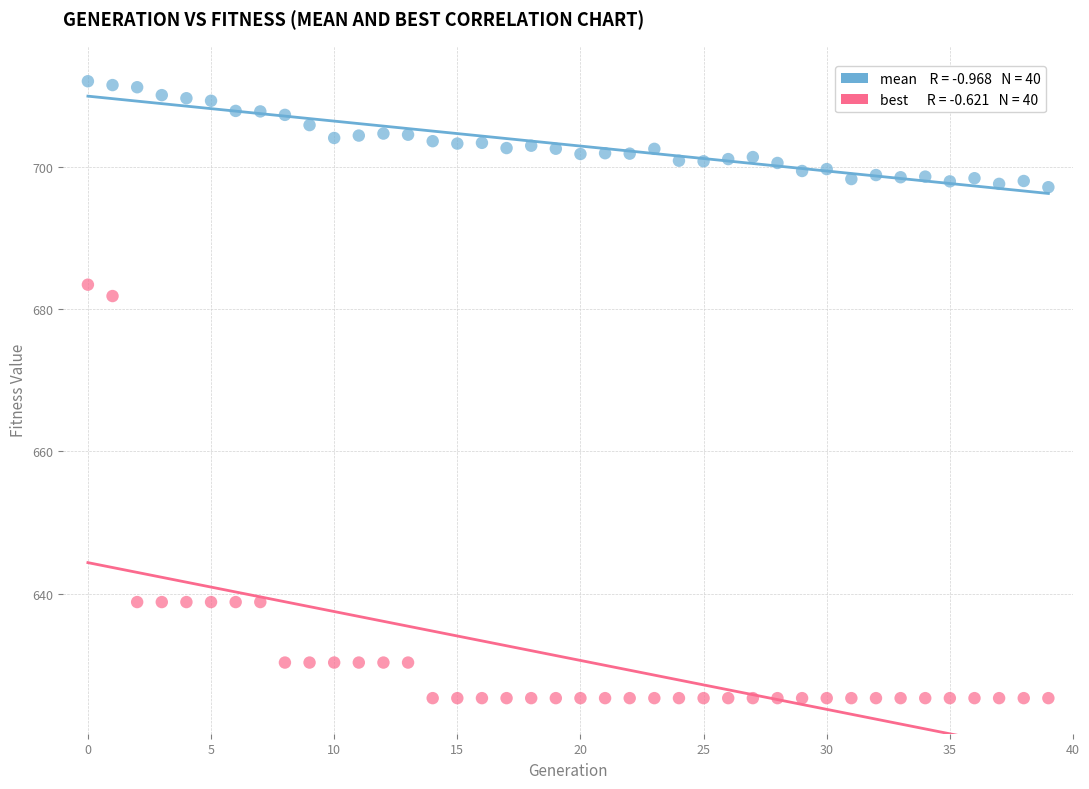

Across all data points, what is the range of Y values (max minus min)?

86.7